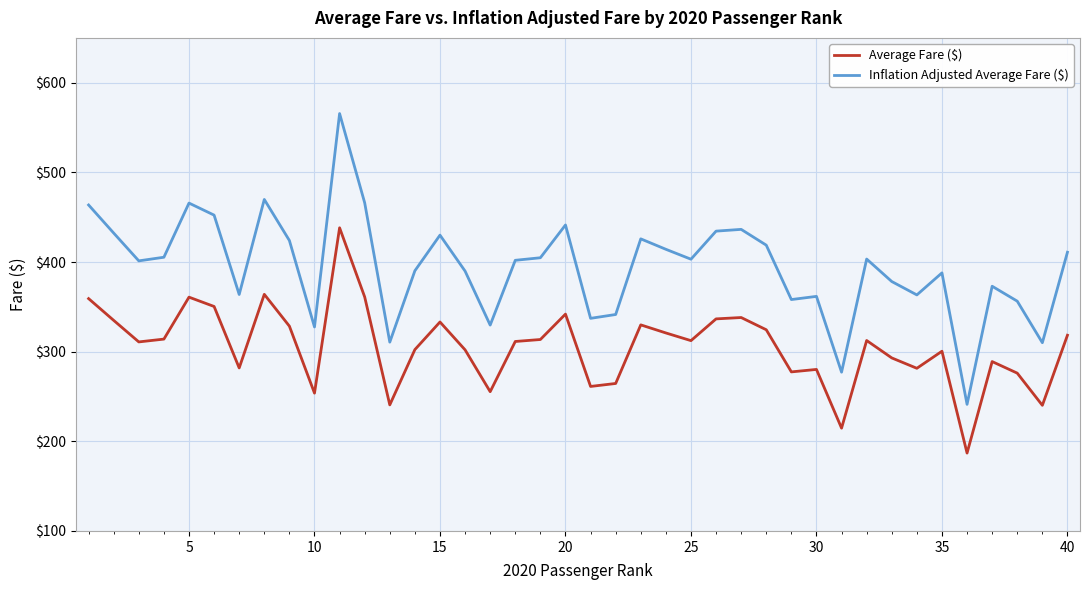

What is the minimum value for Inflation Adjusted Average Fare ($)?

241.2